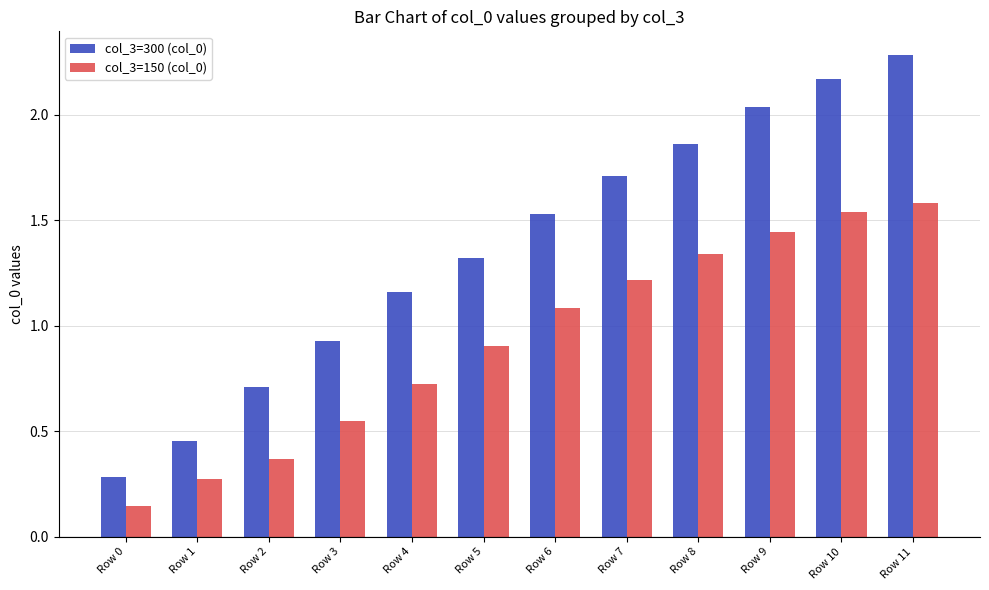

What is the sum of all col_3=150 (col_0) values?

11.2